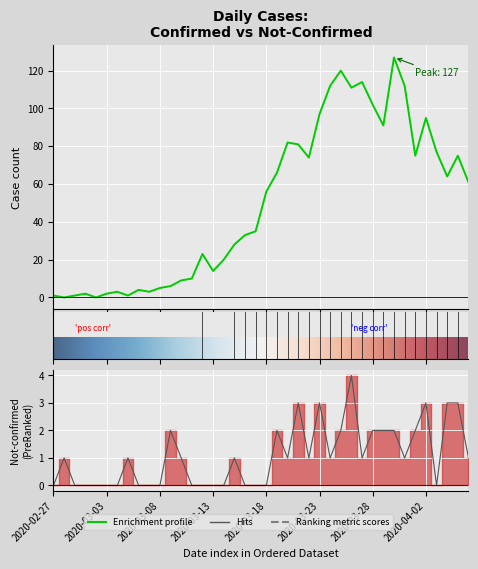

Where do value and not-confirmed first cross each other?

2020-02-27 and 2020-02-28